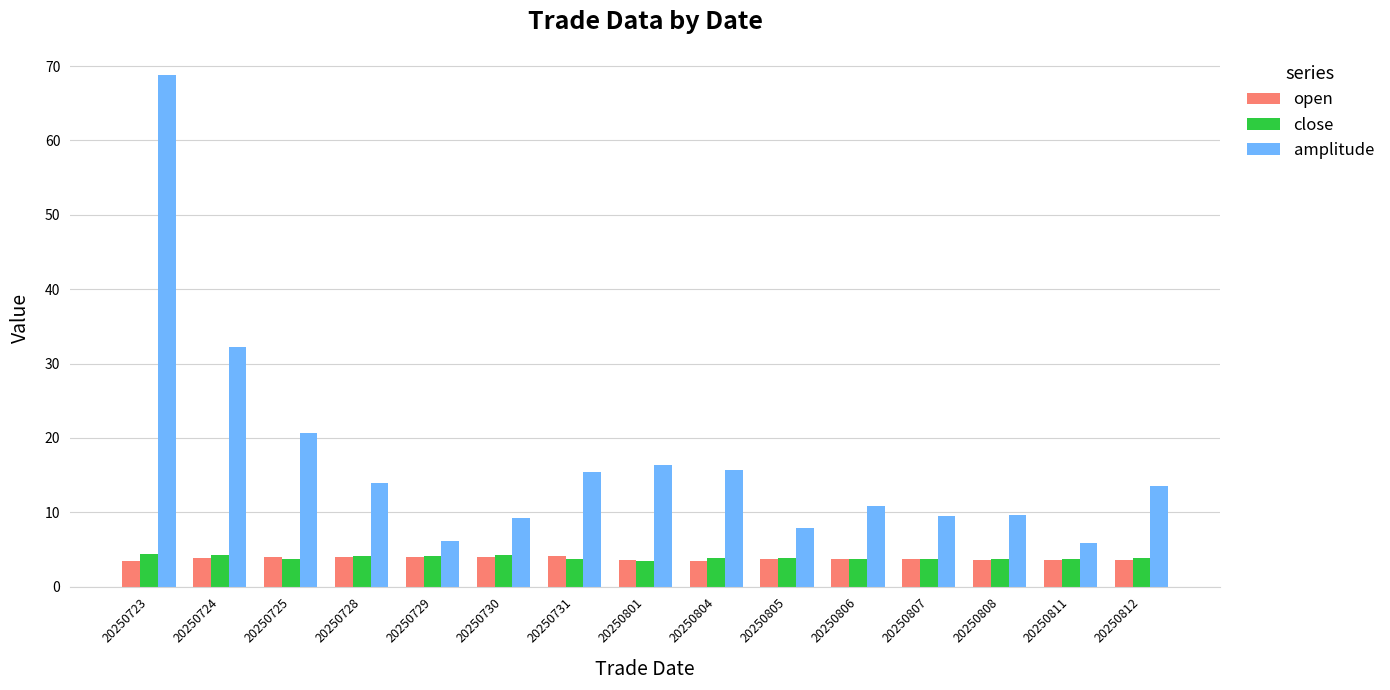

What is the maximum value shown in the chart?

68.8